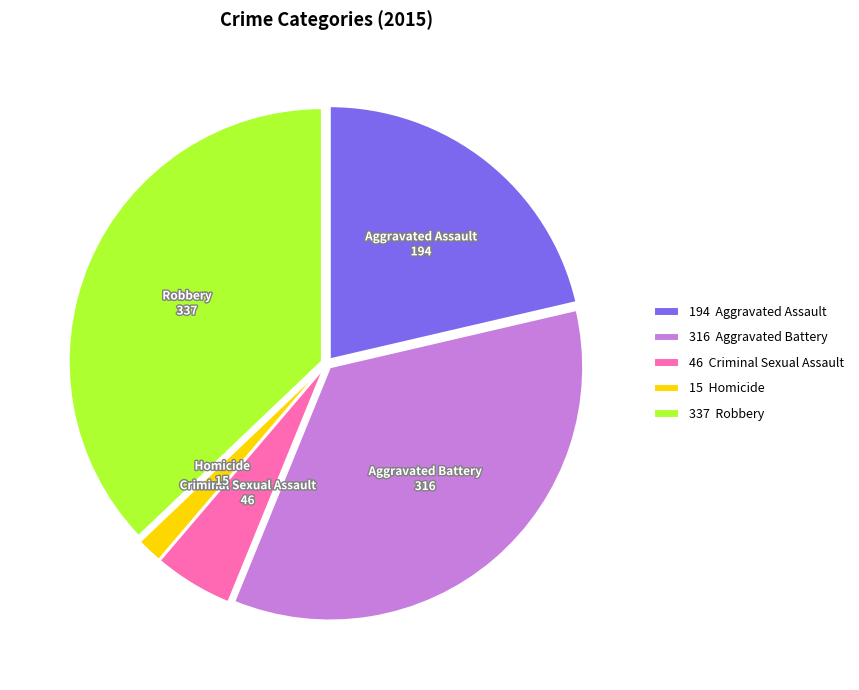

Does any single category account for the majority?

No